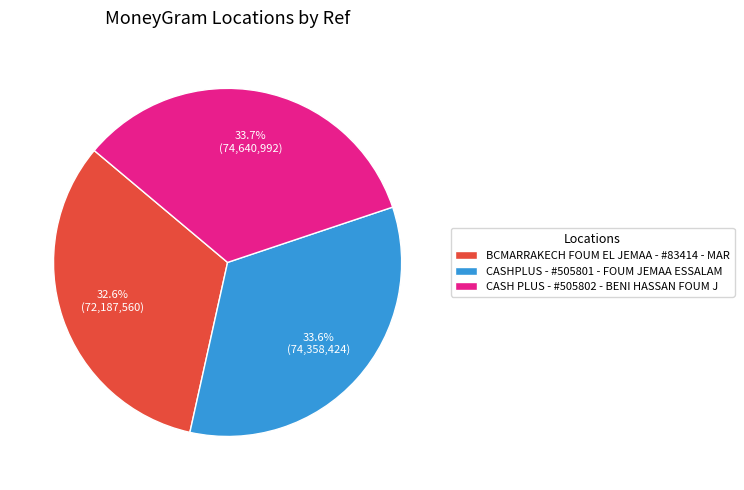

How many slices are in this pie chart?

3